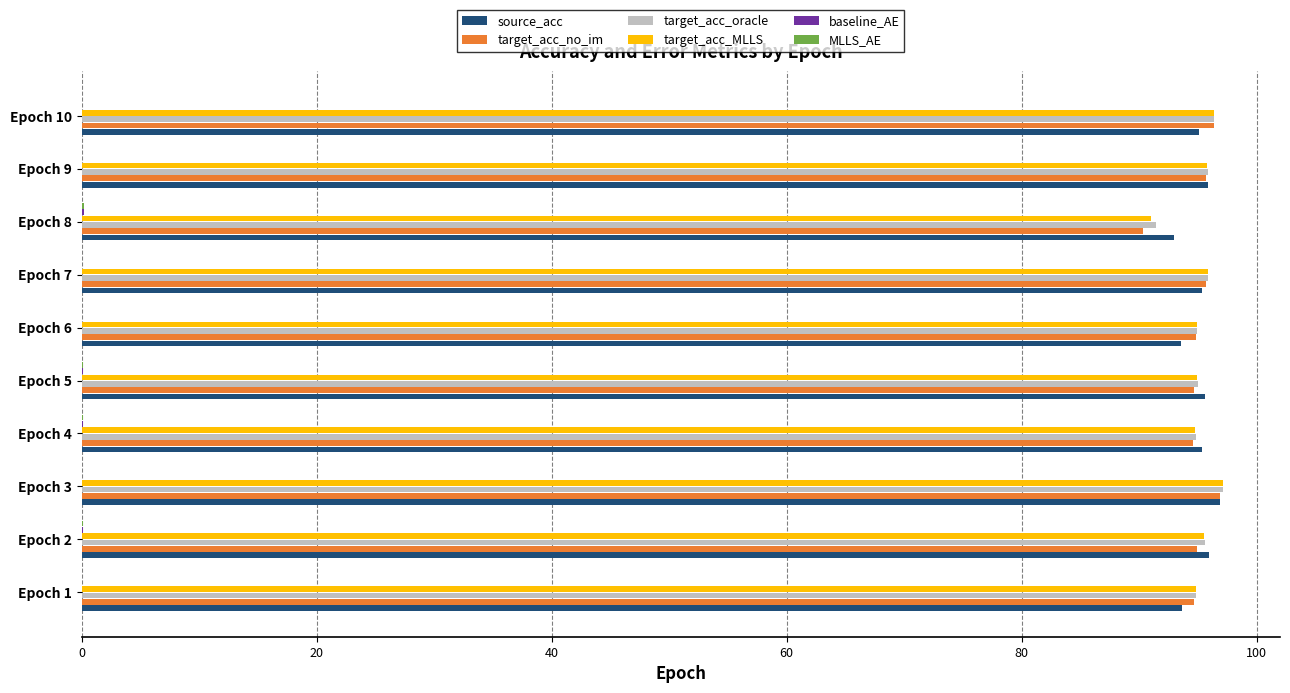

What is the sum of all target_acc_no_im values?

948.5